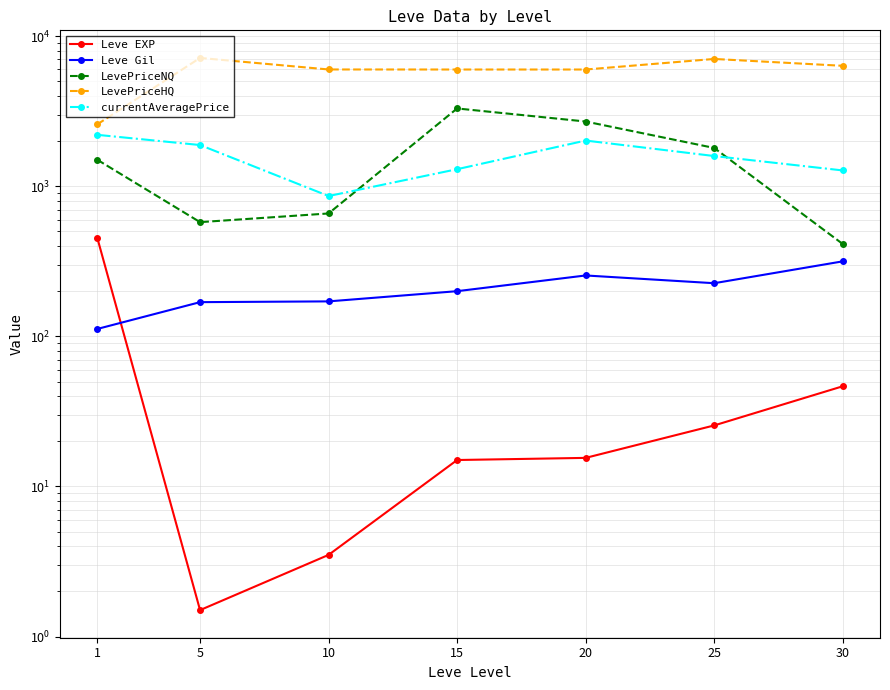

Reading right to left, what are all the values shown in this chart?

Leve EXP: 30=46.5	25=25.5	20=15.5	15=15.0	10=3.5	5=1.5	1=455.0
Leve Gil: 30=316.0	25=226.0	20=254.5	15=200.0	10=171.0	5=169.0	1=112.0
LevePriceNQ: 30=412.5	25=1800.0	20=2700.0	15=3299.0	10=658.9	5=576.8	1=1502.8
LevePriceHQ: 30=6346.5	25=7050.0	20=5995.5	15=5995.5	10=6000.0	5=7160.2	1=2583.2
currentAveragePrice: 30=1274.7	25=1589.9	20=2016.2	15=1299.3	10=860.8	5=1882.2	1=2201.5